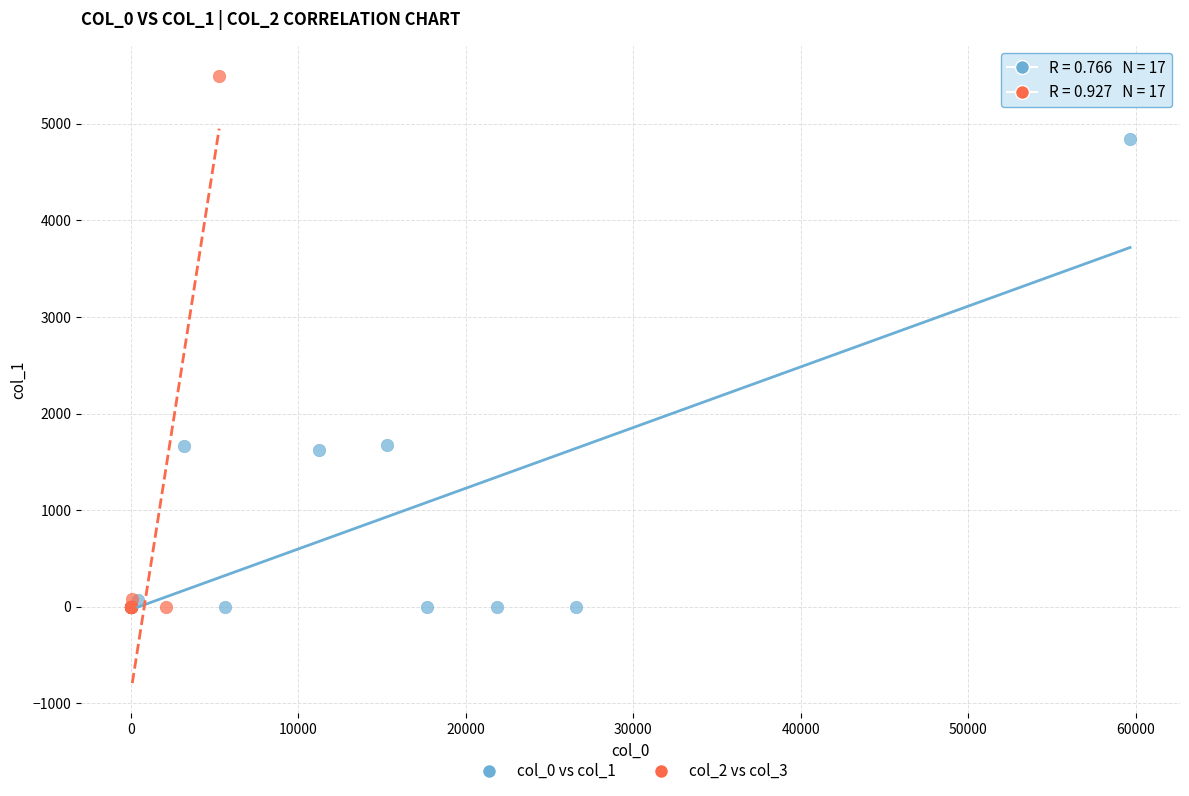

Which series has the largest Y range (max minus min)?

col_2 vs col_3